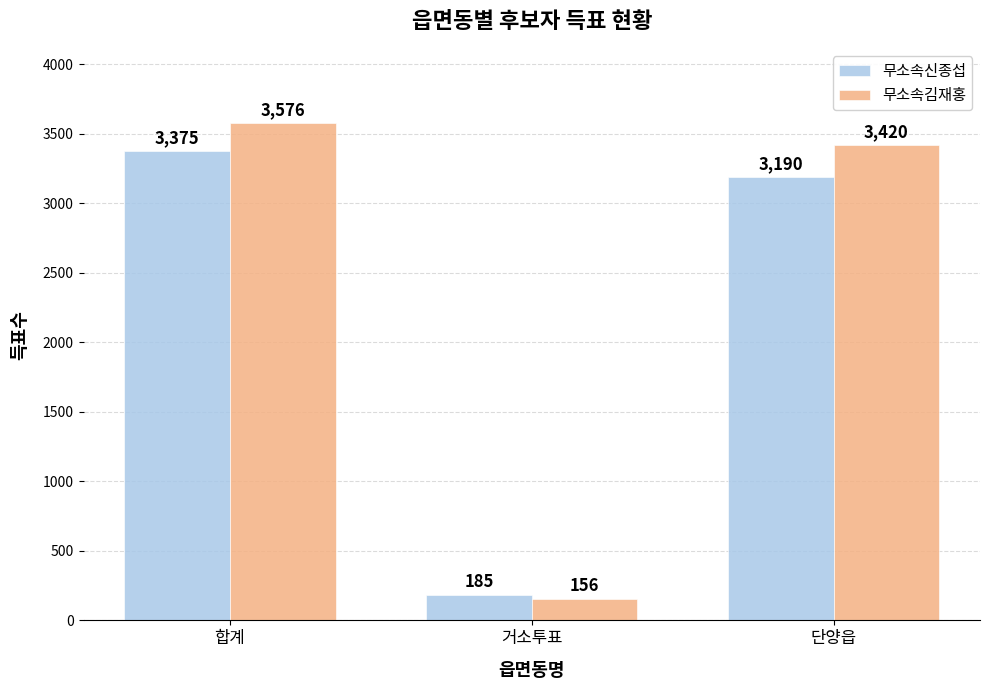

At which label does 무소속신종섭 reach its peak?

합계